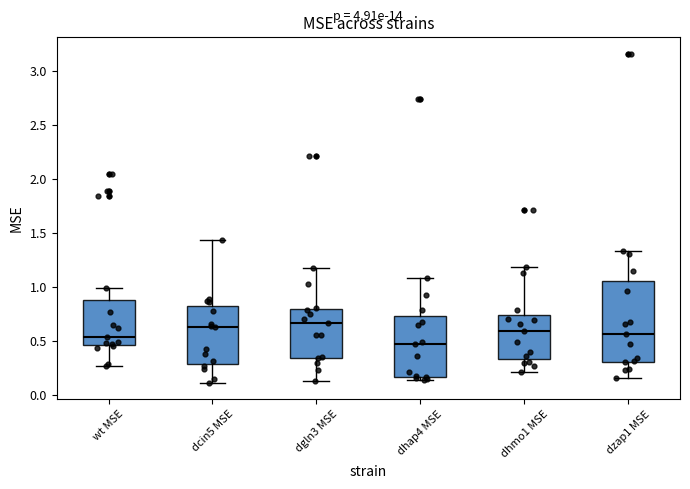

Comparing the boxes themselves (not the whiskers), which one is the tallest?

dzap1 MSE